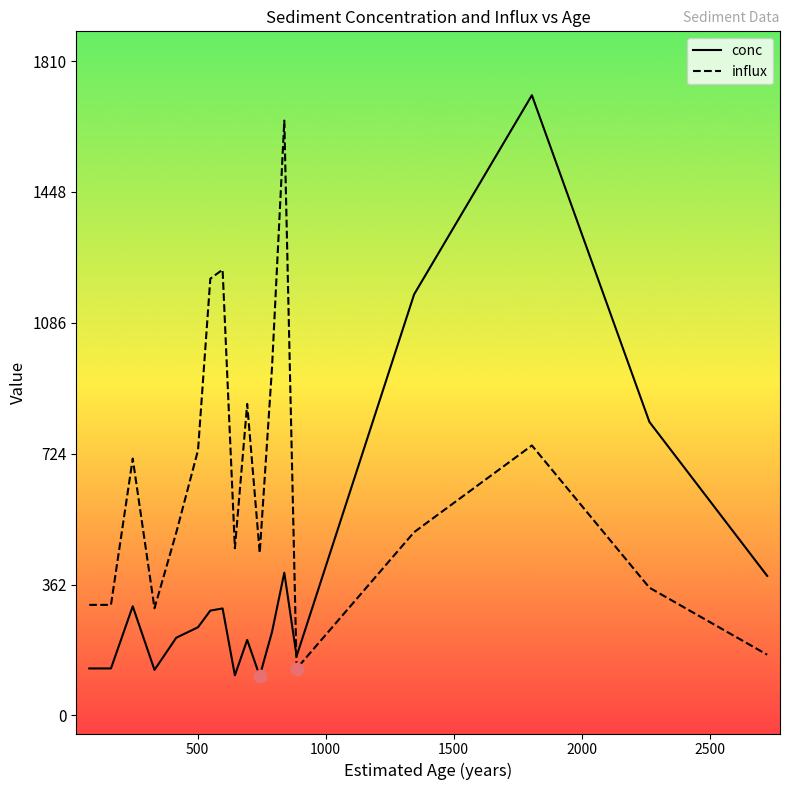

What are all the series names shown in the legend?

conc, influx